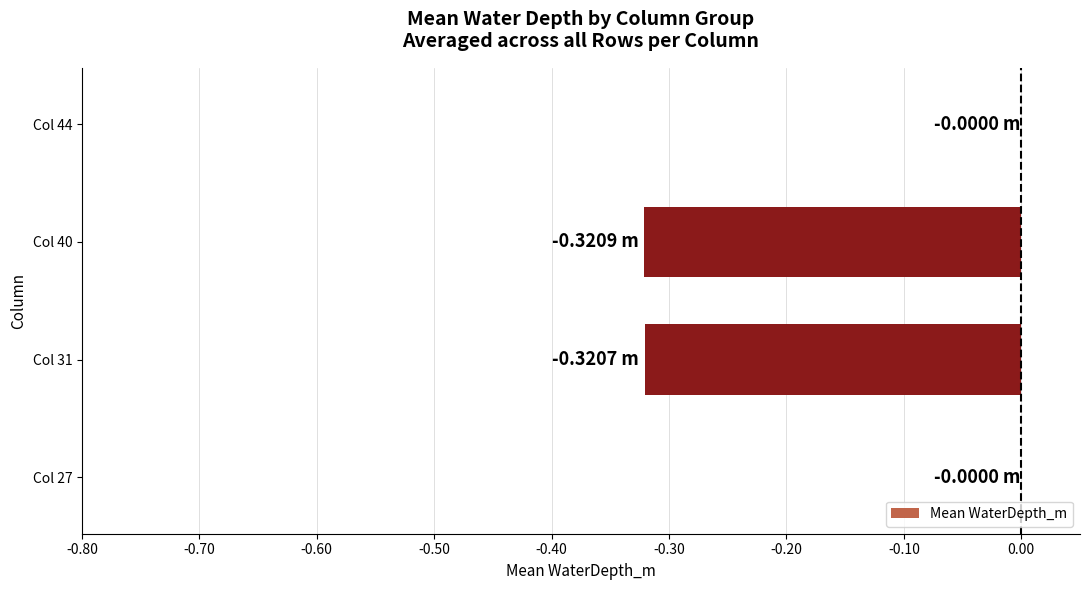

What is the sum of all values?

-0.6